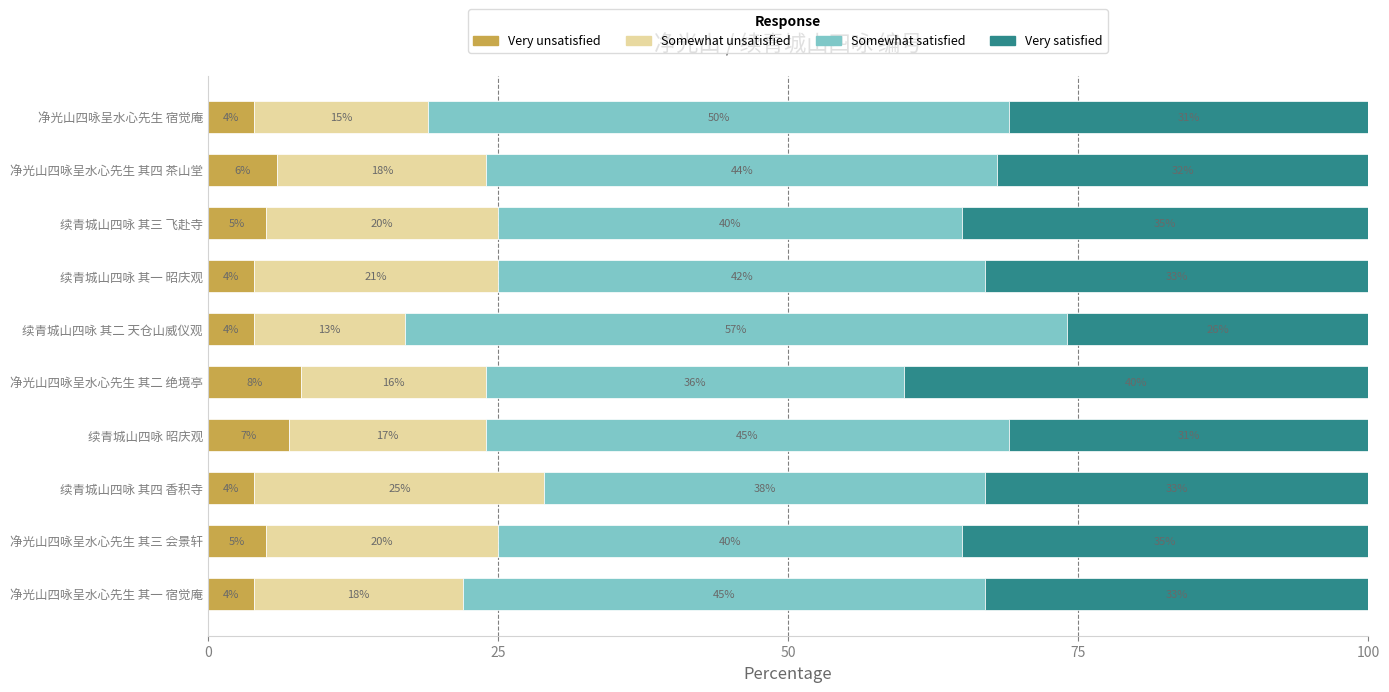

What is the minimum value for Very unsatisfied?

4.0